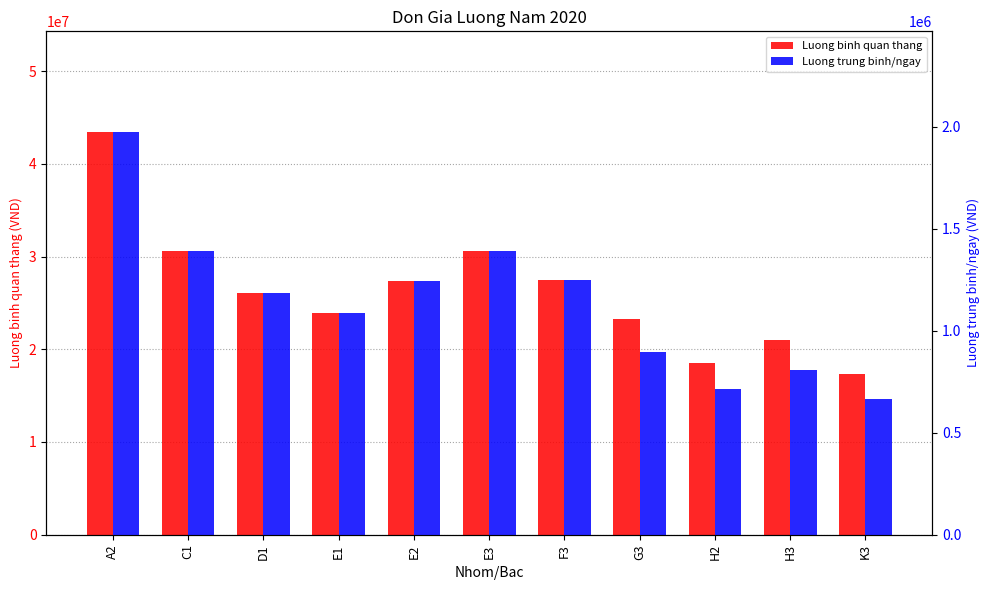

How many bars are there in each group?

2